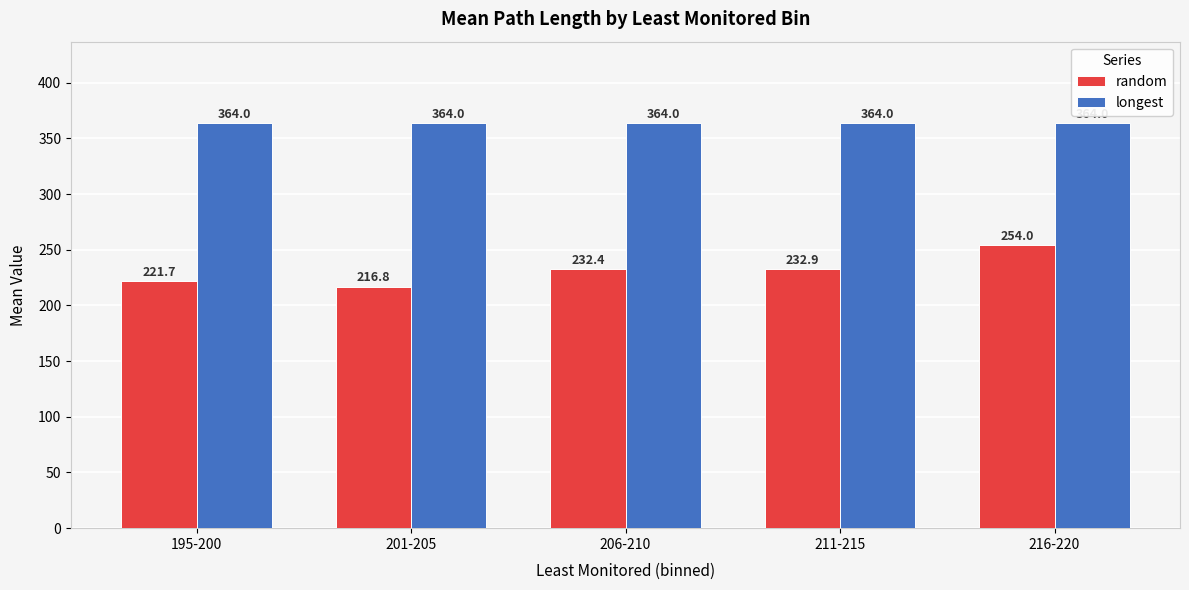

What is the lowest value of the random series?

216.8